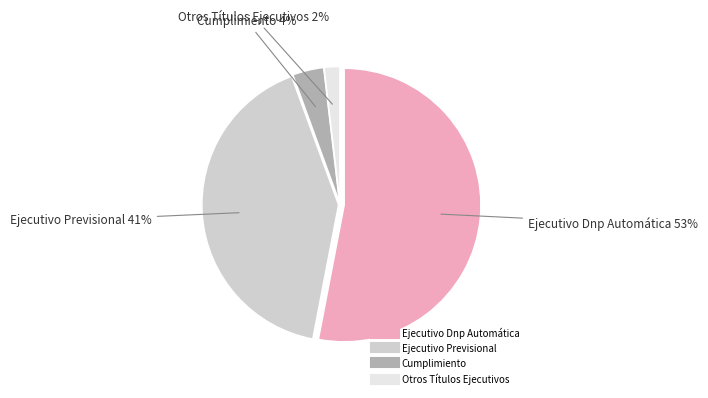

Is there a majority slice in this chart?

Yes